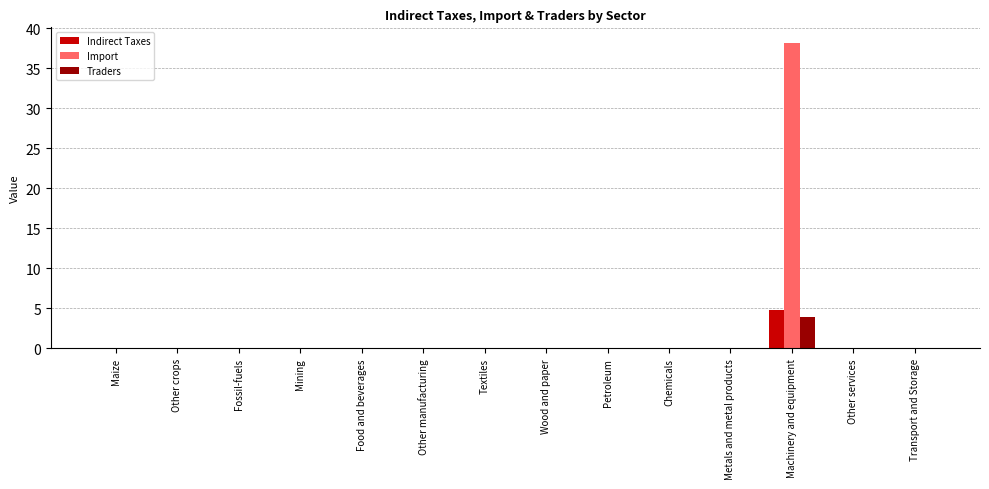

The value of Traders at Other services is 0.0. True or false?

True